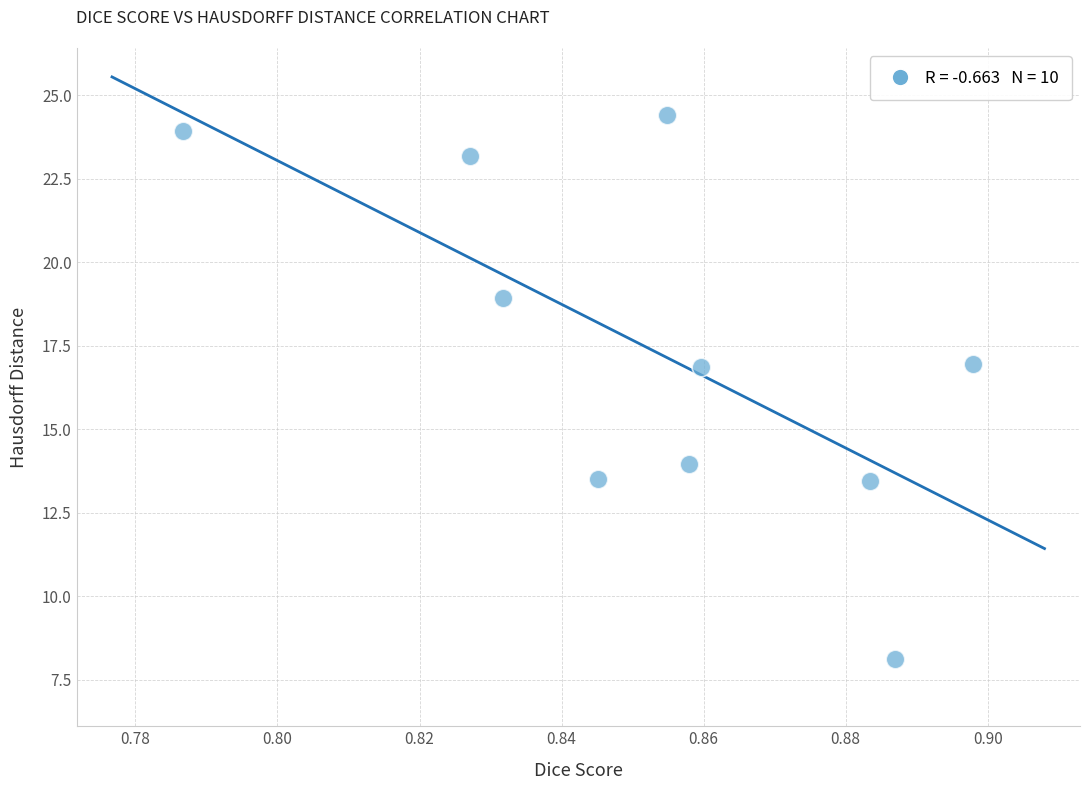

What is the average Y value?

17.3